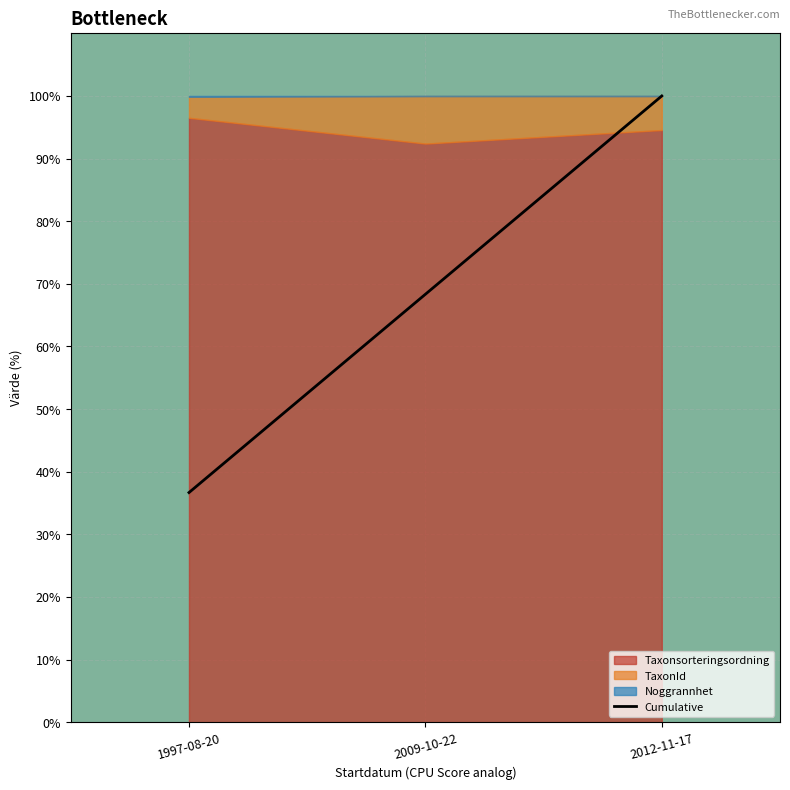

Where does the data first go above 68?

2009-10-22